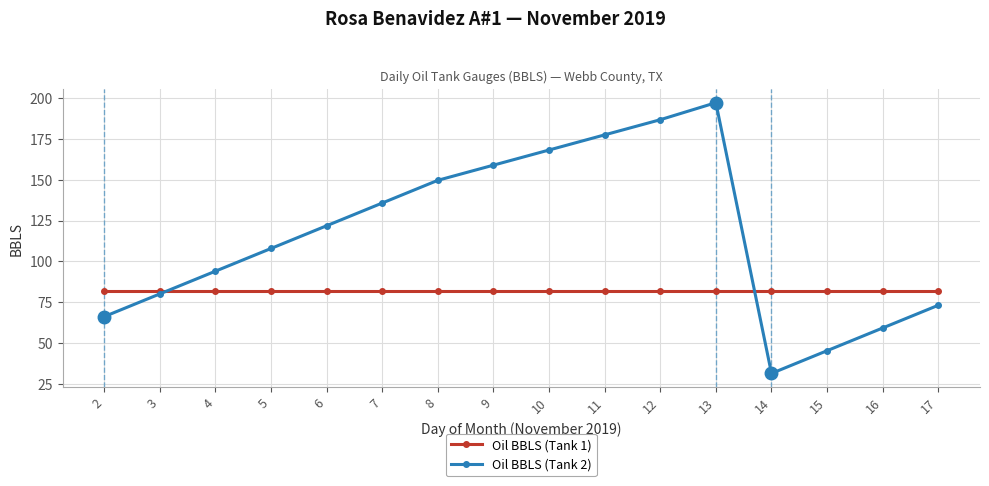

How many times do Oil BBLS (Tank 1) and Oil BBLS (Tank 2) cross each other?

2